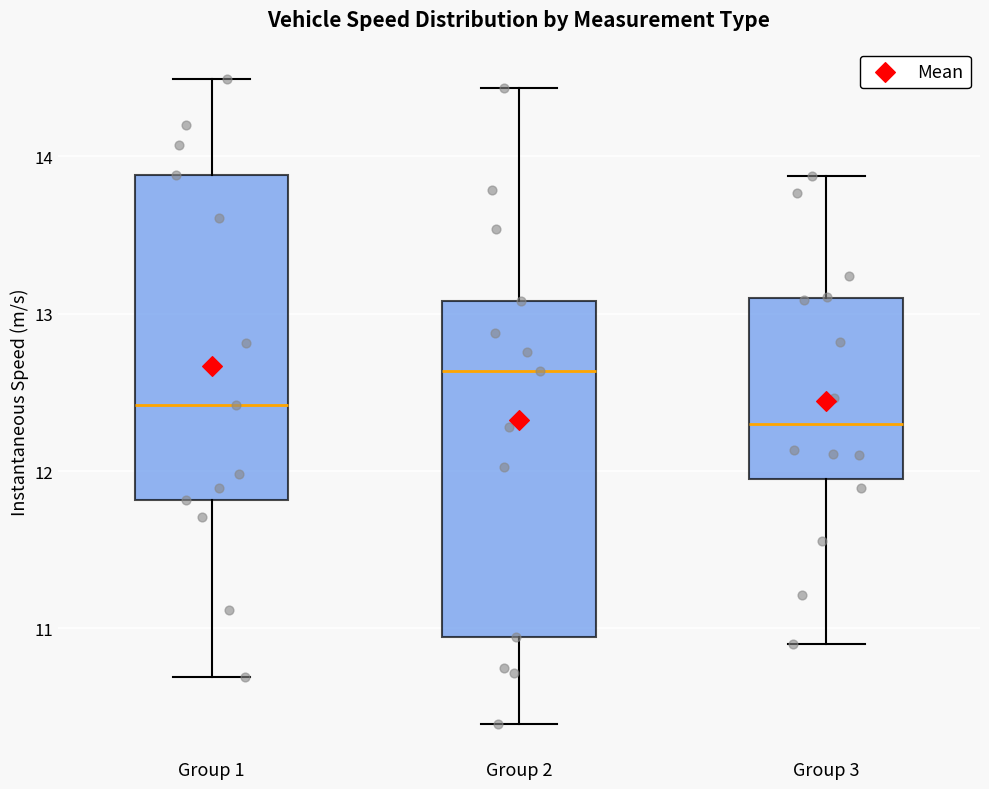

Reading left to right, read every box against the y-axis: the position of its median line, the range the box covers, and the ends of its whiskers. The values are not printed on the chart, so give them approximately, as read against the axis.

Group 1: median 12.4, box 11.8 to 13.9, whiskers 10.7 to 14.5
Group 2: median 12.6, box 10.9 to 13.1, whiskers 10.4 to 14.4
Group 3: median 12.3, box 11.9 to 13.1, whiskers 10.9 to 13.9